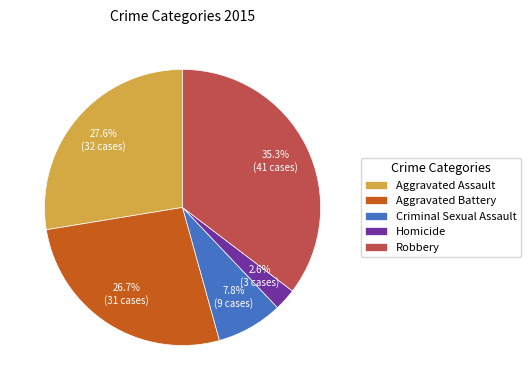

Approximately how many times larger is the value at Aggravated Battery compared to Robbery?

0.8